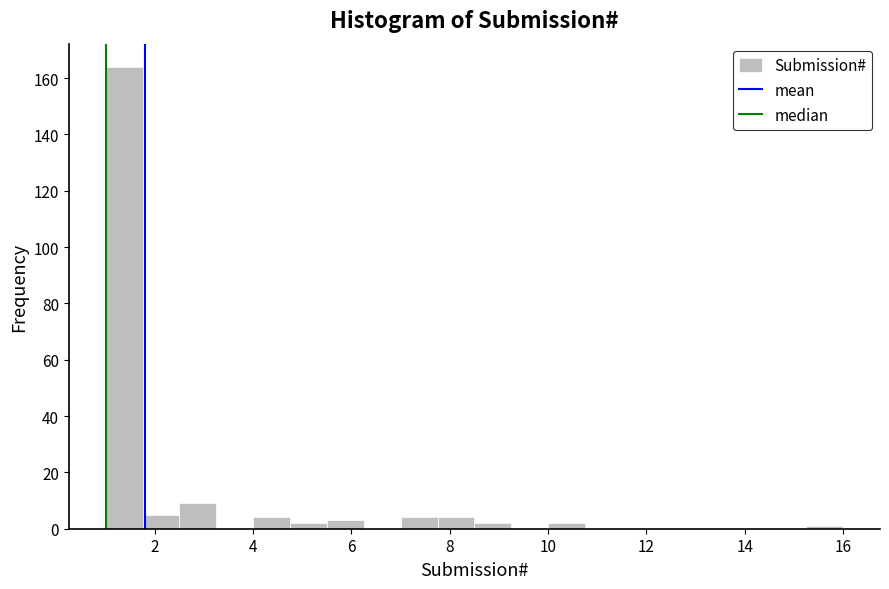

Around what value on the x-axis is the tallest bar? Give the approximate position of its centre, as read against the axis.

1.4